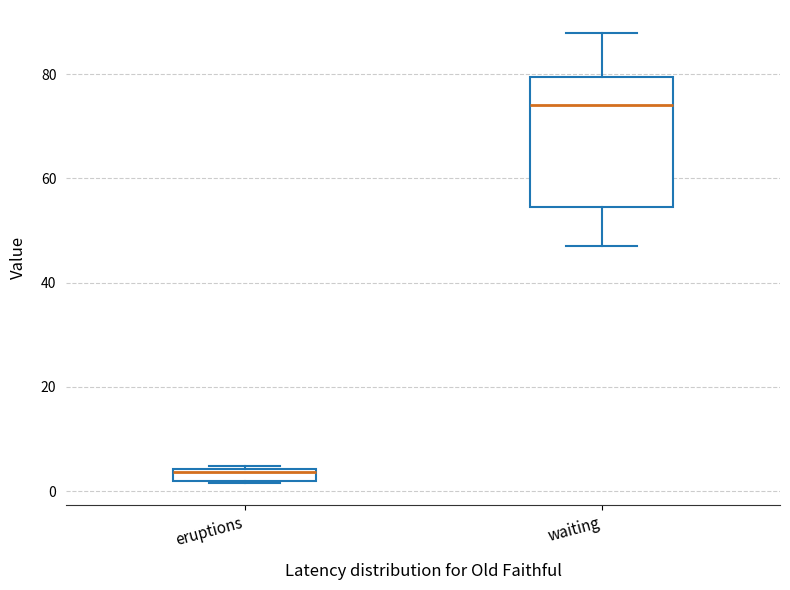

Where is the upper edge of the box for eruptions on the y-axis? The values are not printed on the chart, so give them approximately, as read against the axis.

4